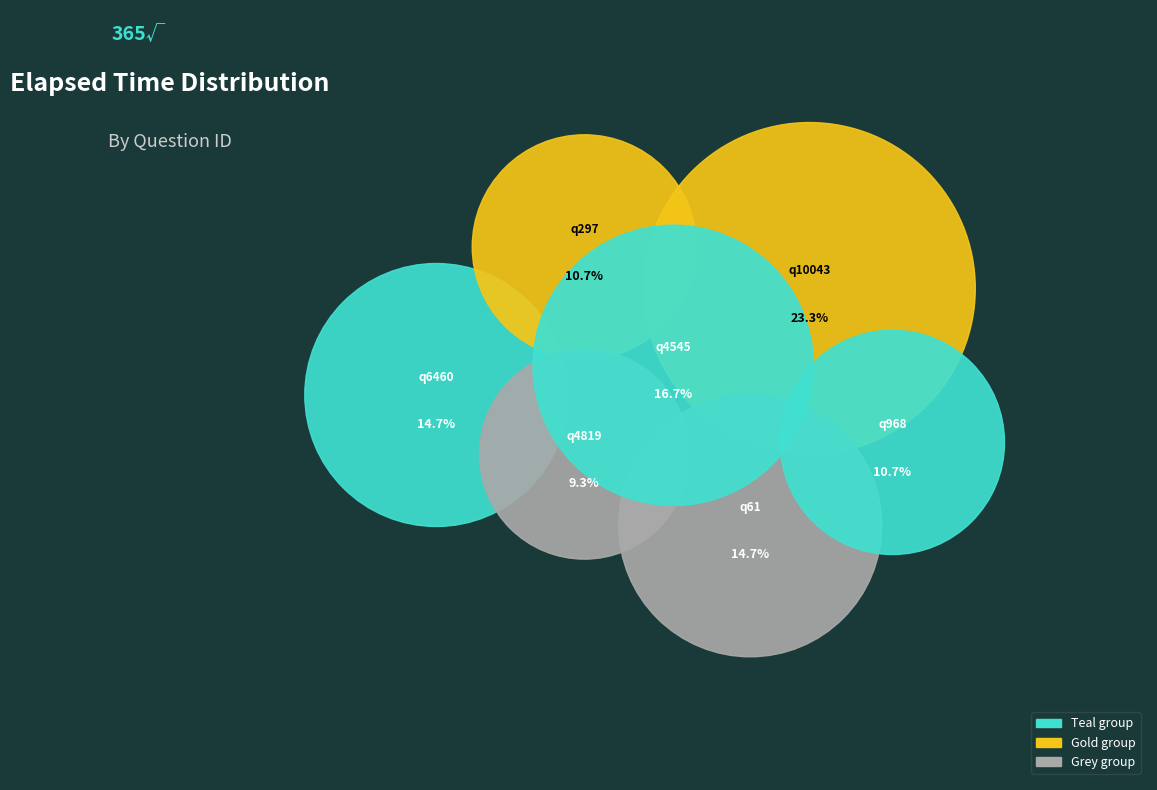

To the nearest percent, what is the difference between the largest and smallest slice percentages?

14%